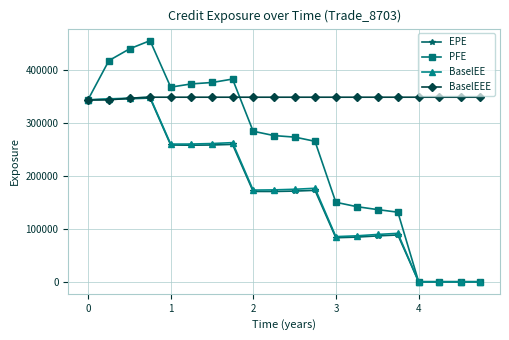

How many lines are shown in the chart?

4